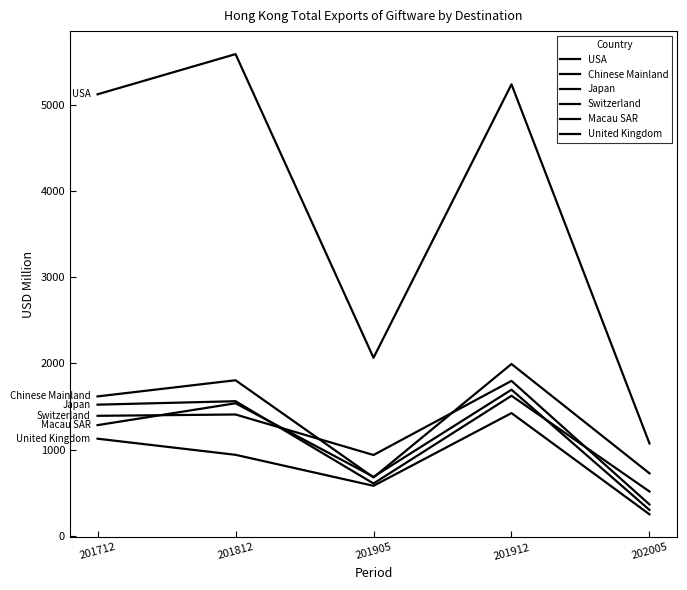

Which series has the widest spread of values?

USA